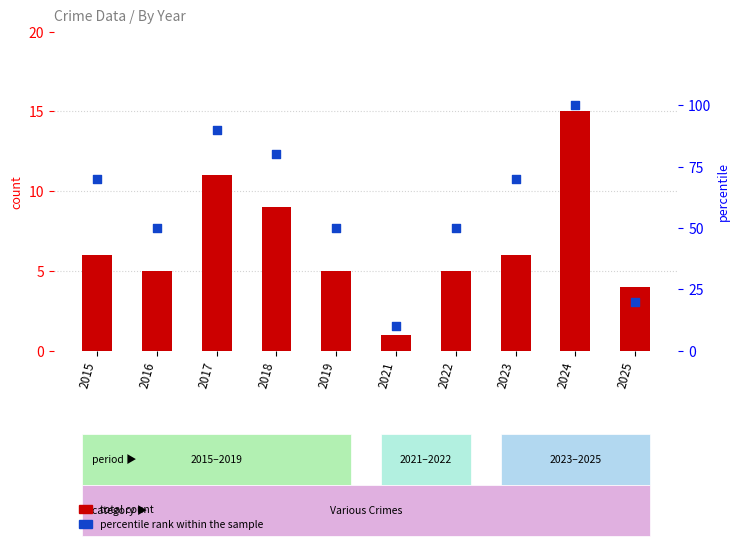

What is the total value across all series at 2017?

101